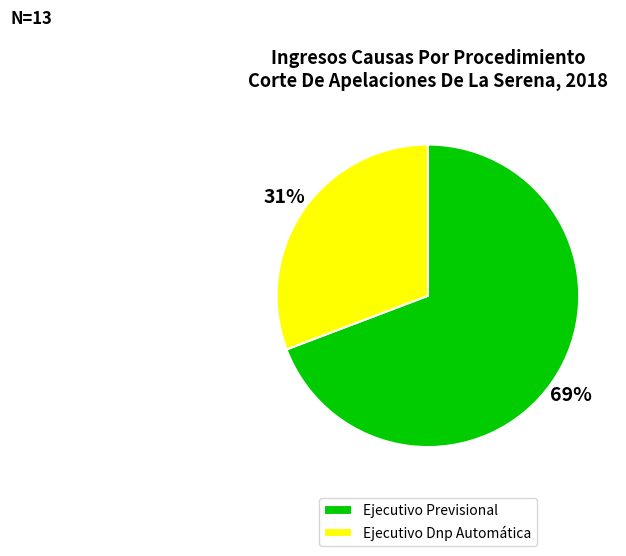

To the nearest percent, what is the combined percentage of Ejecutivo Dnp Automática and Ejecutivo Previsional?

100%